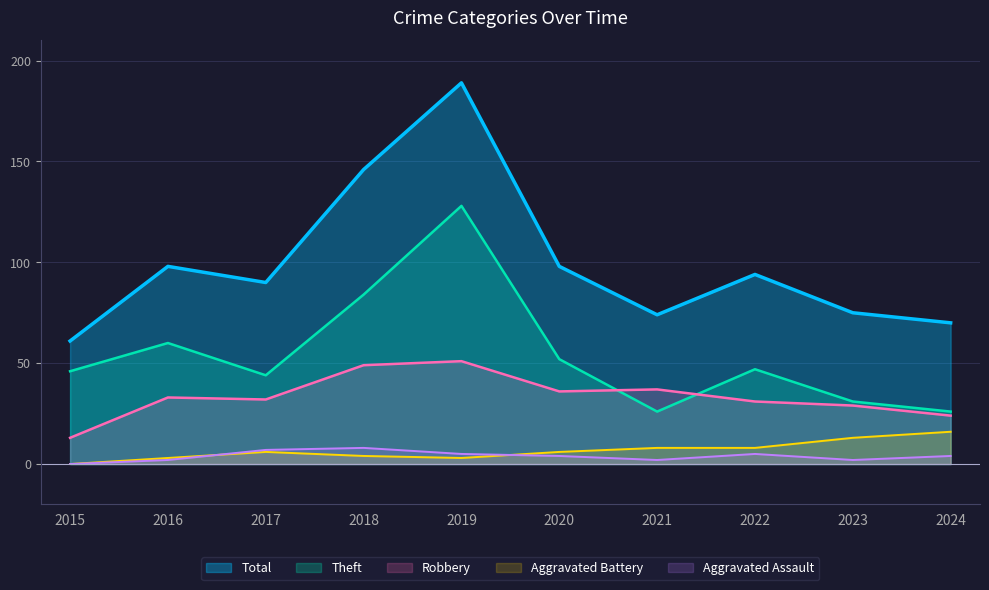

Which category has the highest value in the Total series?

2019